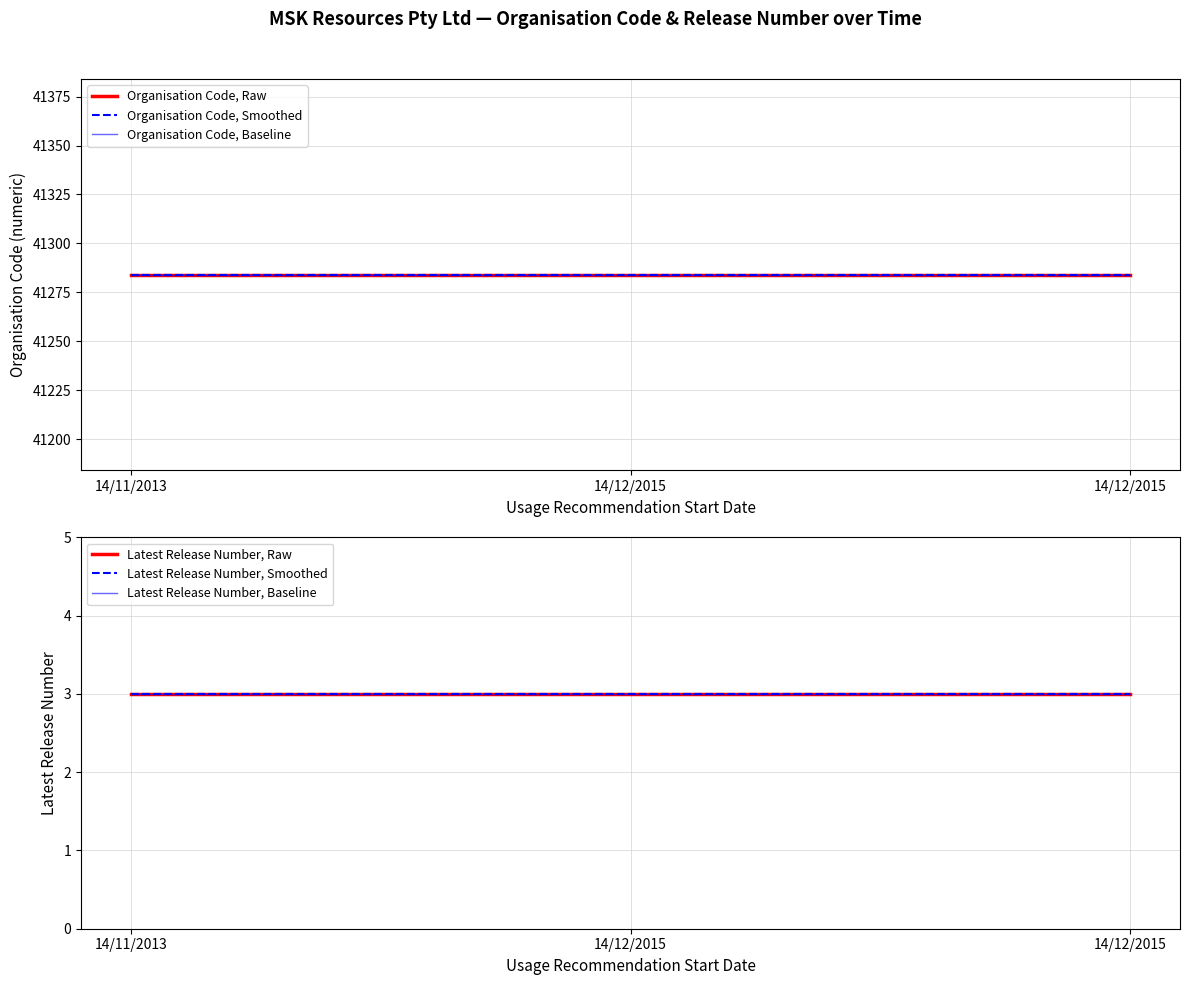

List the series in order of their peak value, highest first.

Organisation Code, Raw, Organisation Code, Smoothed, Organisation Code, Baseline, Latest Release Number, Raw, Latest Release Number, Smoothed, Latest Release Number, Baseline